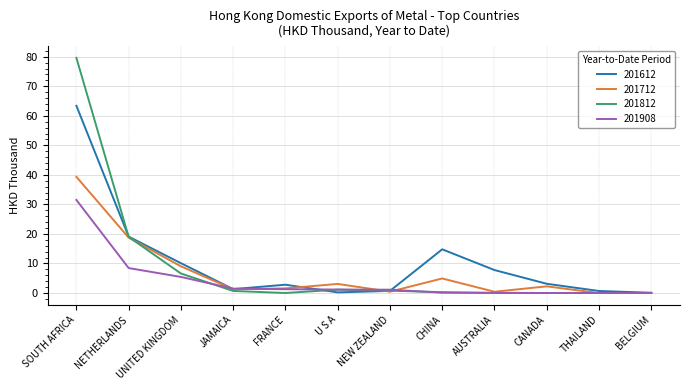

What is the difference between the highest and lowest values at CHINA?

14.7